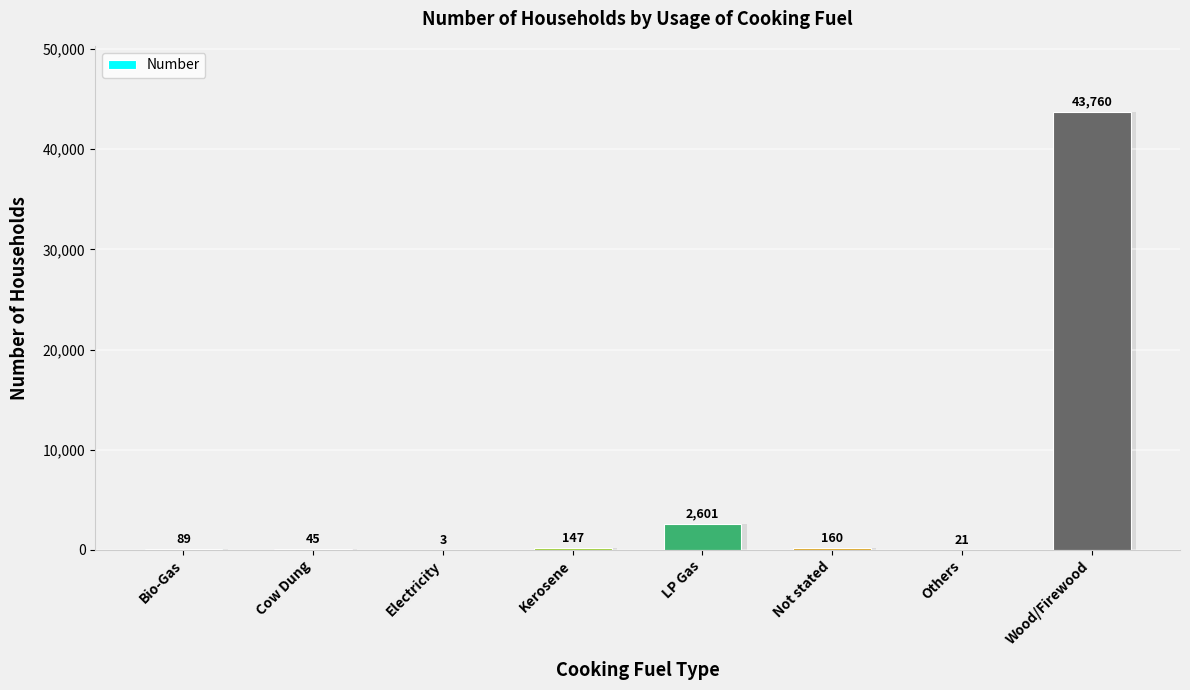

What is the ratio of the value at Others to the value at Kerosene?

0.1